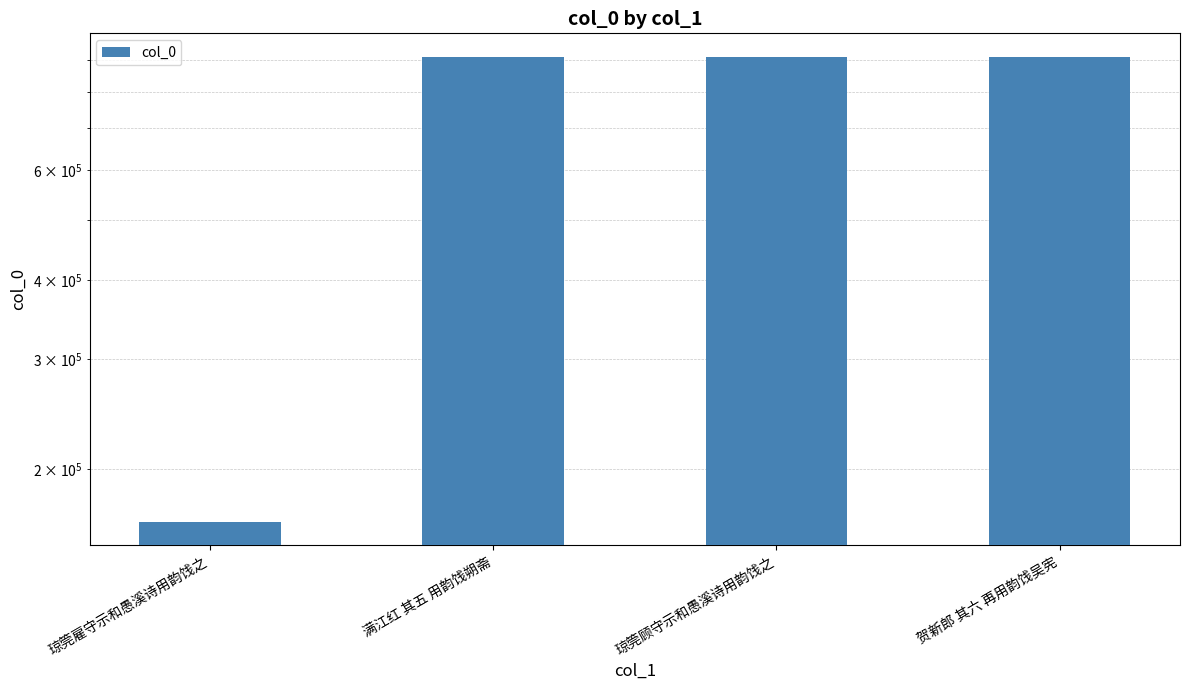

At which label does the data first exceed 909351?

满江红 其五 用韵饯朔斋